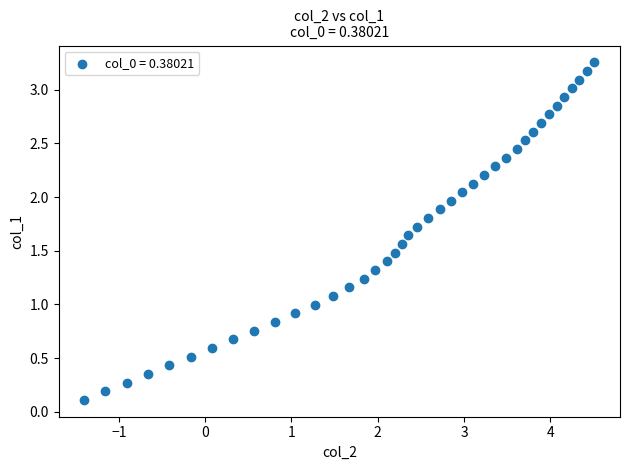

What is the range of X values (max minus min)?

5.9